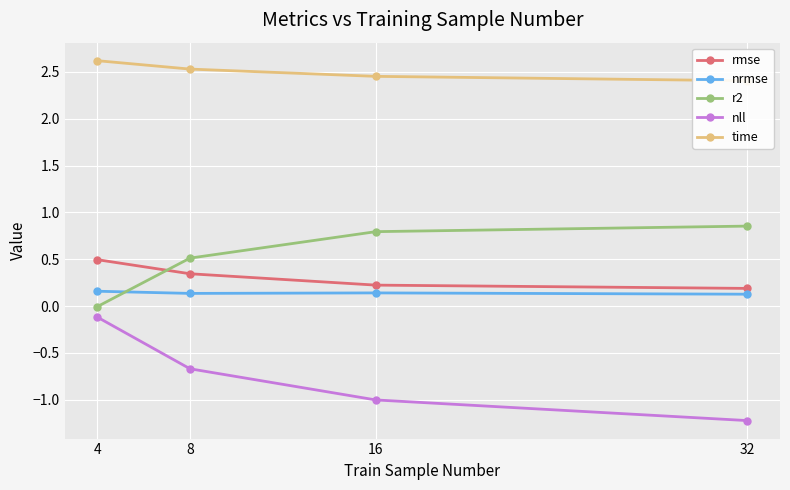

What is the difference between the maximum and minimum values in the nll series?

1.1